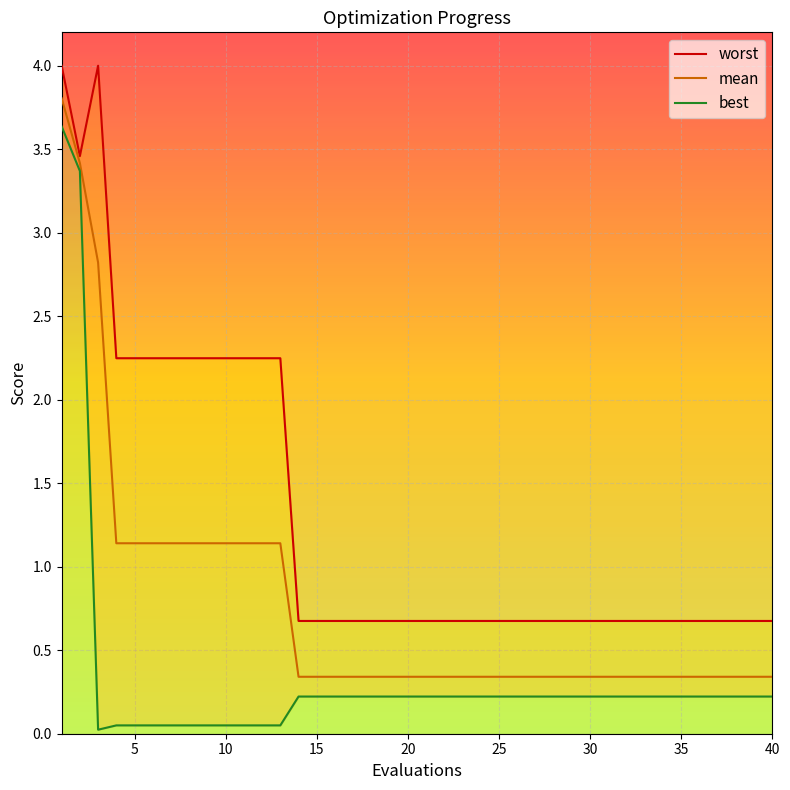

What is the value of the best point at the 28th from the left?

0.2